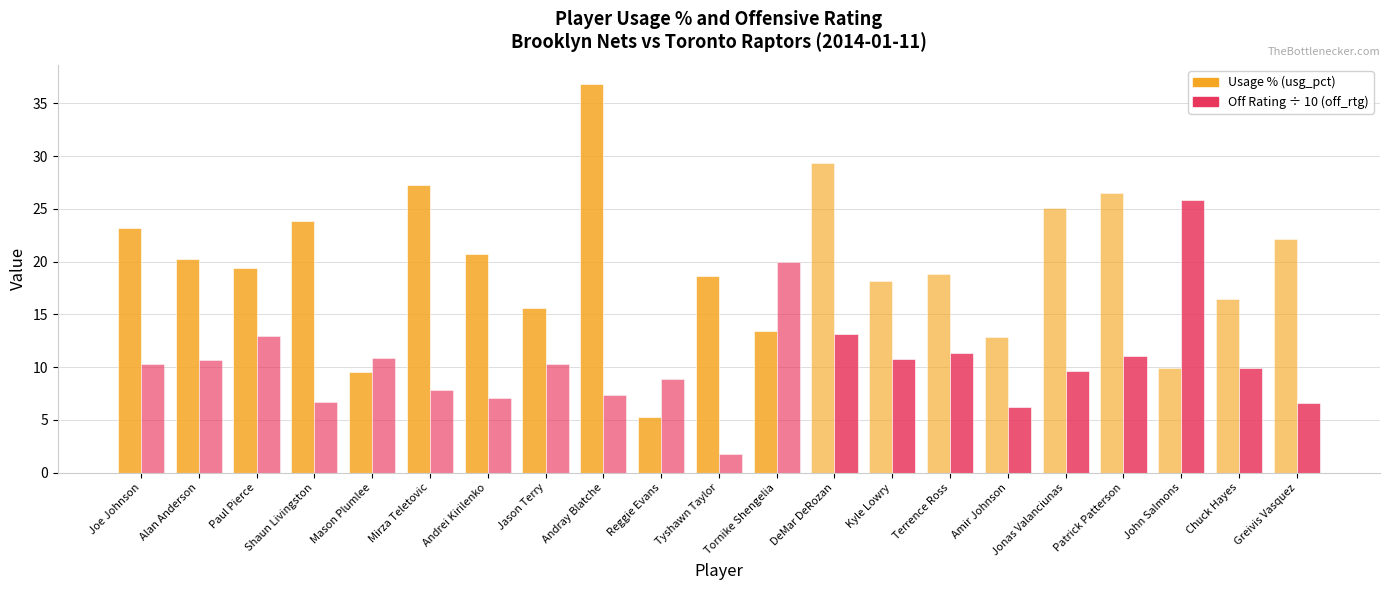

What is the total value across all series at Chuck Hayes?

26.4